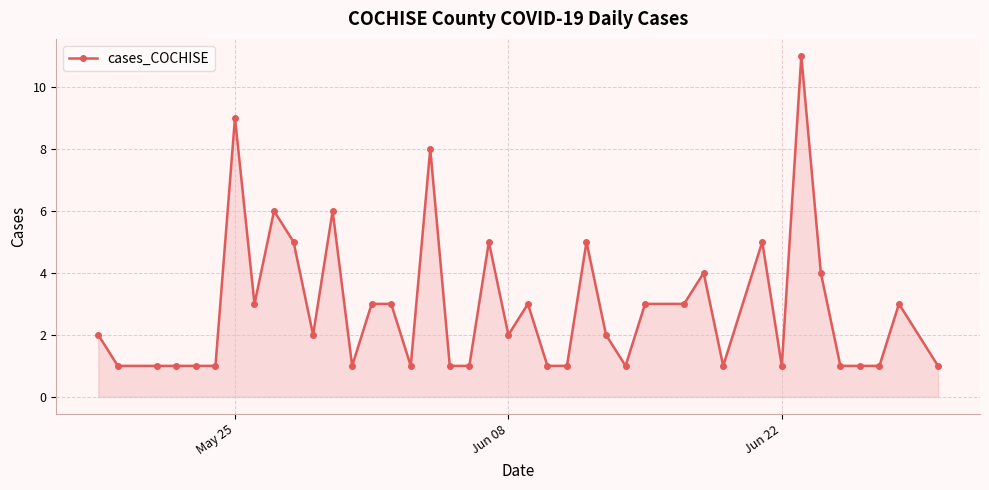

What is the sum of all values?

115